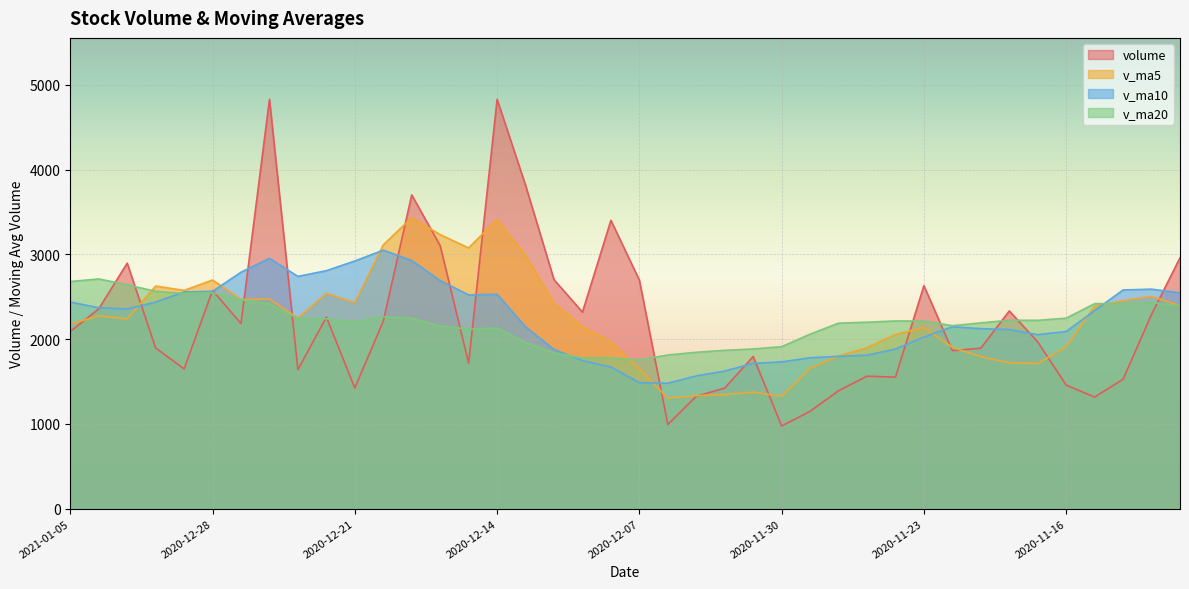

How many distinct data groups are displayed?

4